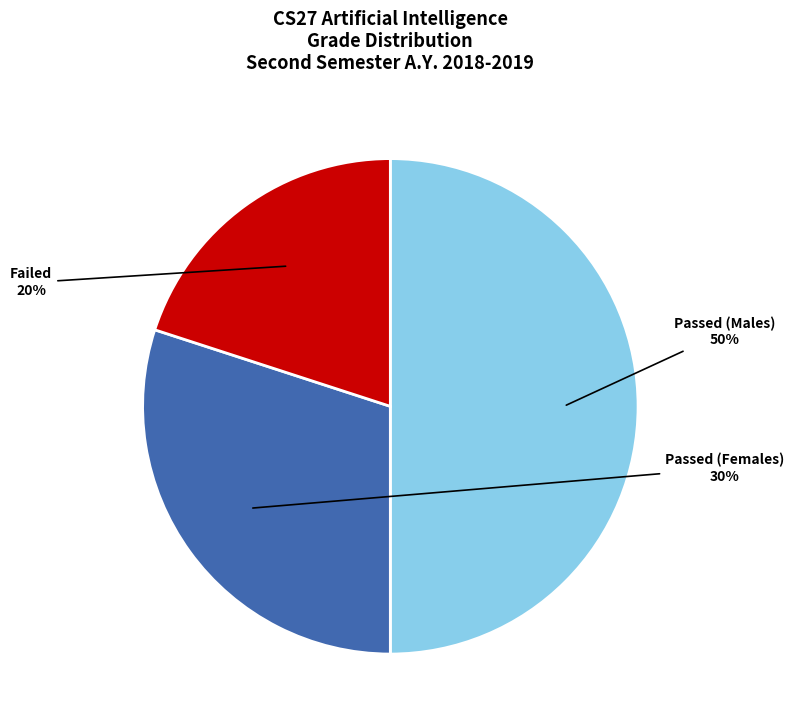

What is the smallest slice in the pie chart?

Failed